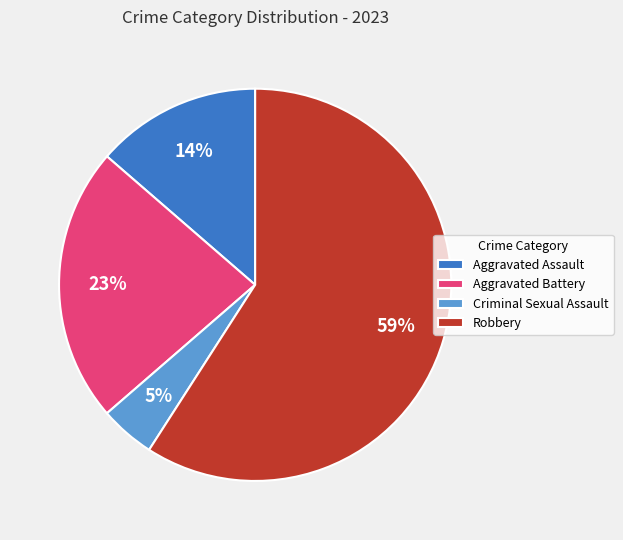

Rank the categories by value from lowest to highest.

Criminal Sexual Assault, Aggravated Assault, Aggravated Battery, Robbery